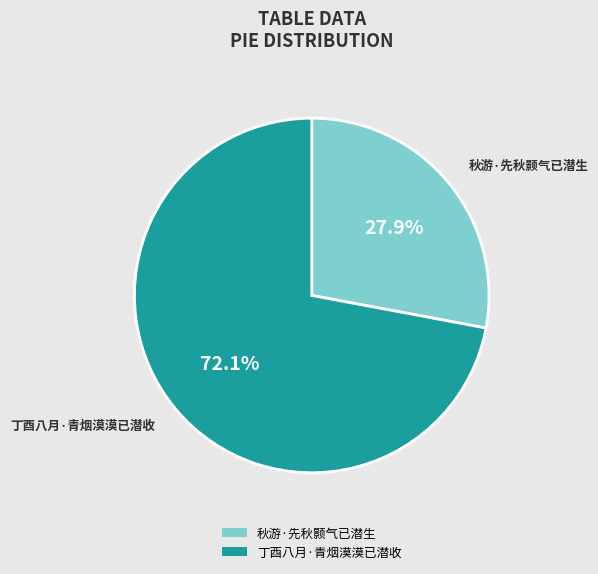

Which category has the biggest portion of the pie?

丁酉八月·青烟漠漠已潜收